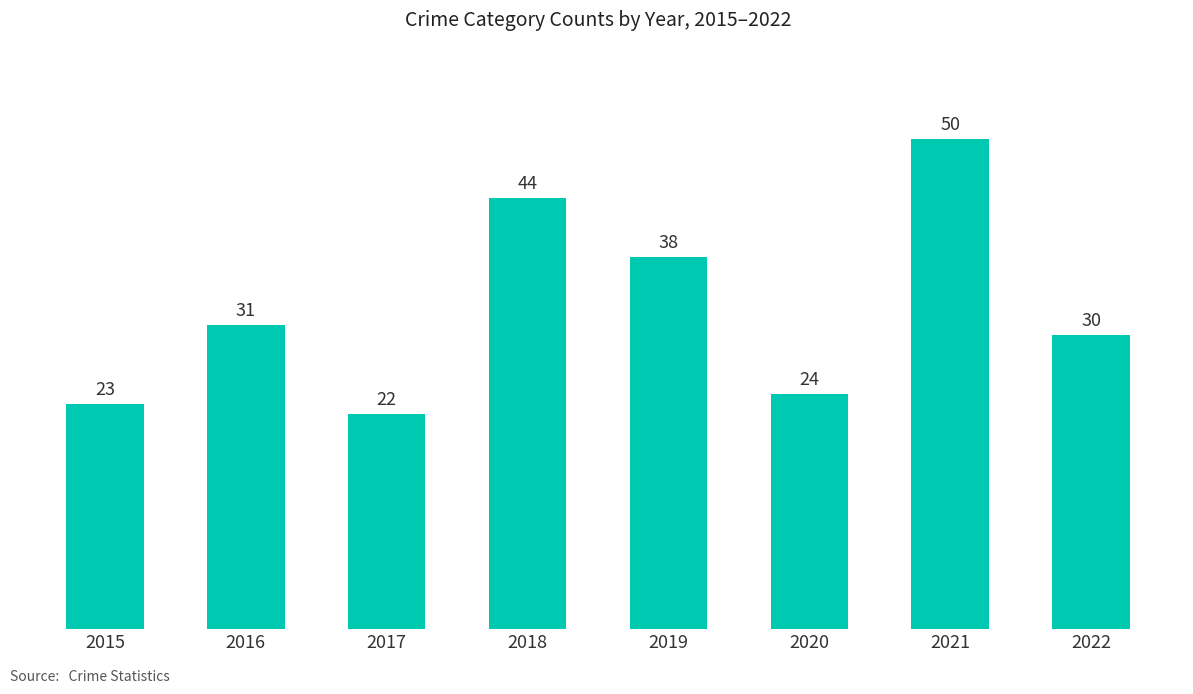

What is the sum of all values?

262